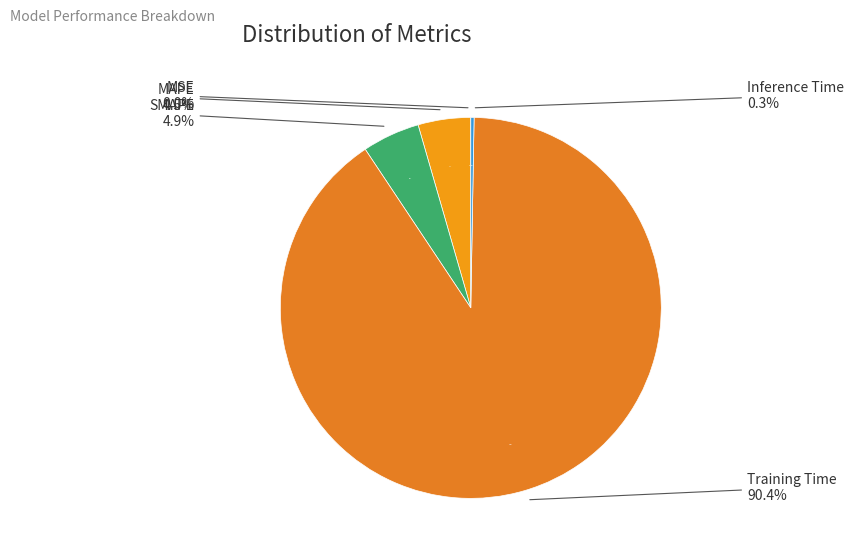

Which slice represents more than half of the pie?

Training Time